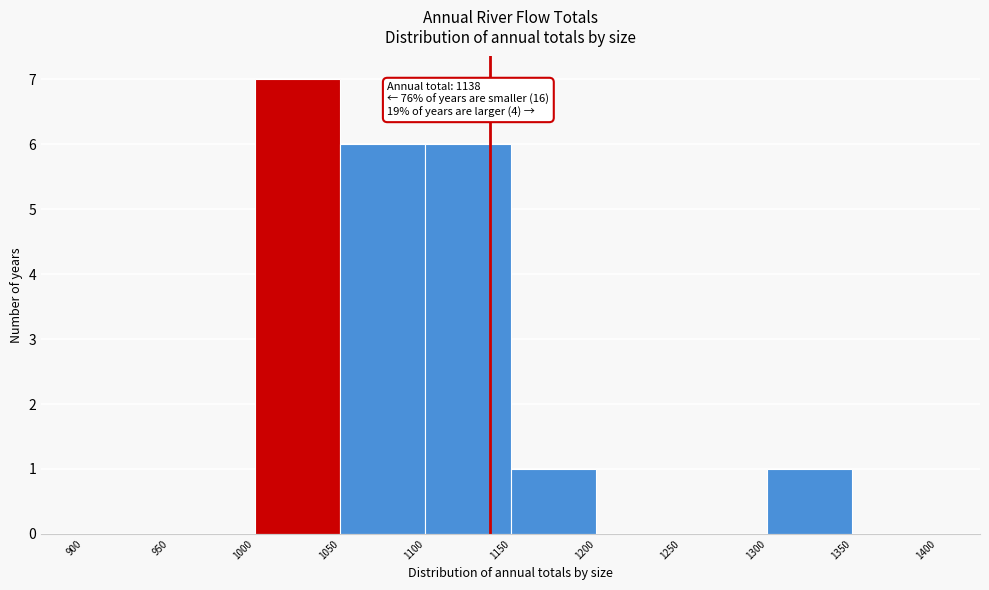

Which range on the x-axis has the tallest bar?

1000 to 1050